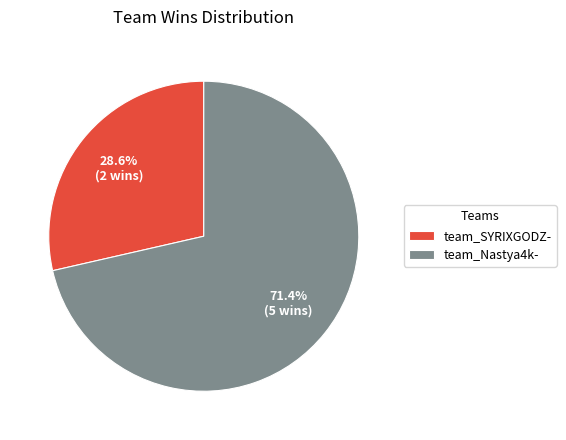

Combined, what portion of the pie is team_Nastya4k- and team_SYRIXGODZ-?

100.0%